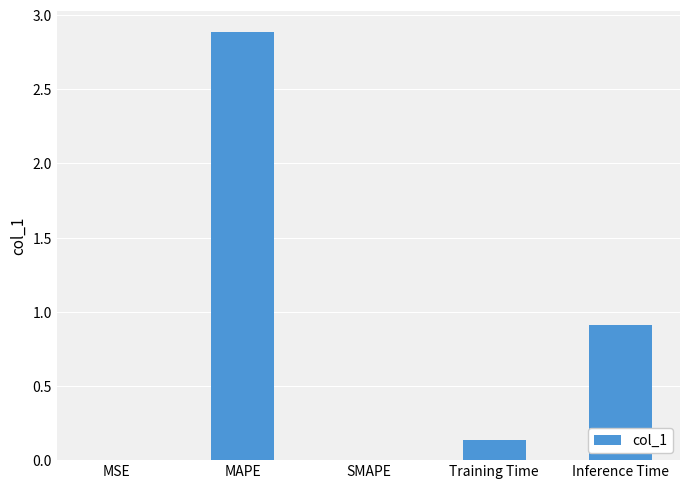

Which label corresponds to the largest value in the chart?

MAPE